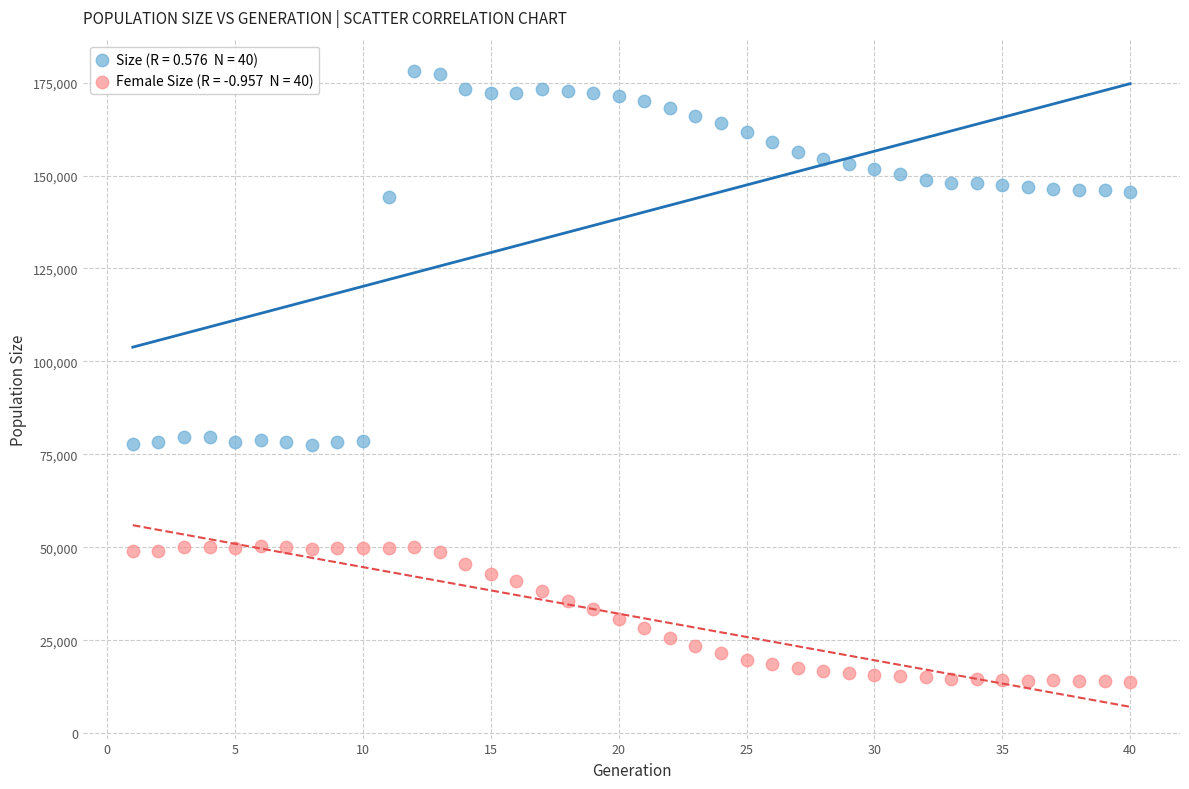

Across all data points, what is the range of X values (max minus min)?

39